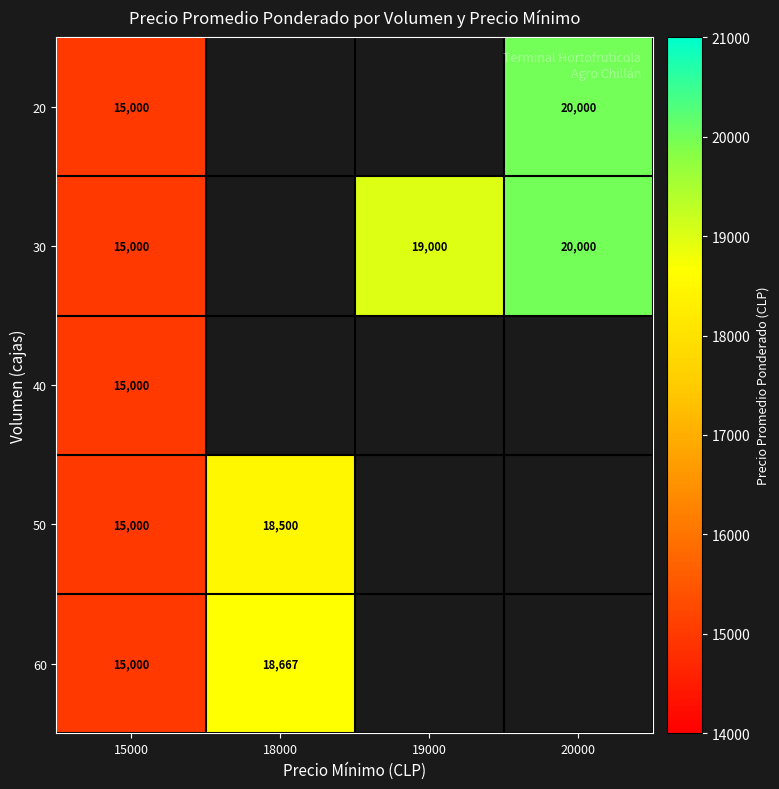

True or false: 30 has a value of 8497 at 20000.

False